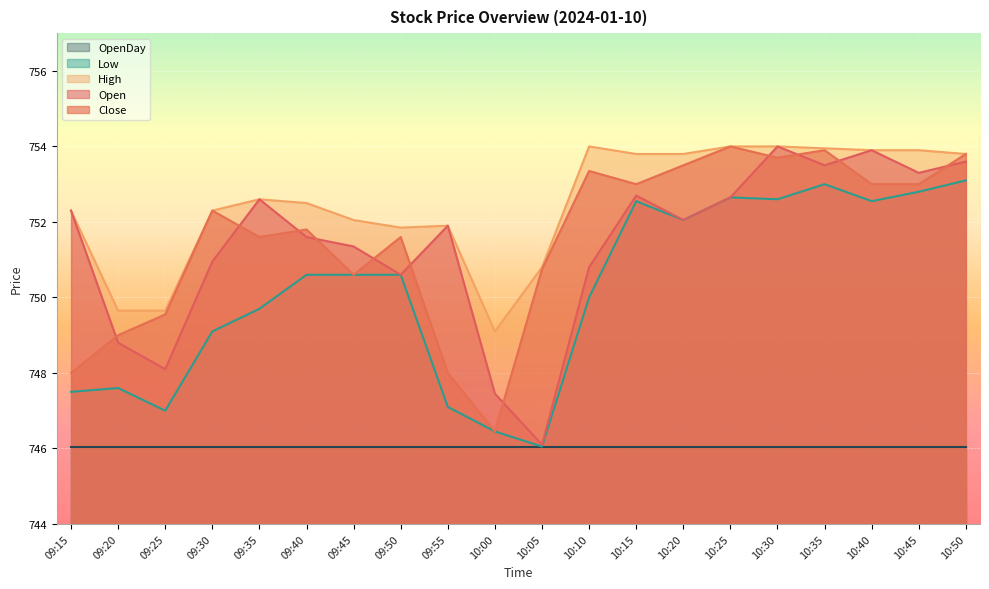

Rank the series at 10:10 from highest to lowest value.

High, Close, Open, Low, OpenDay